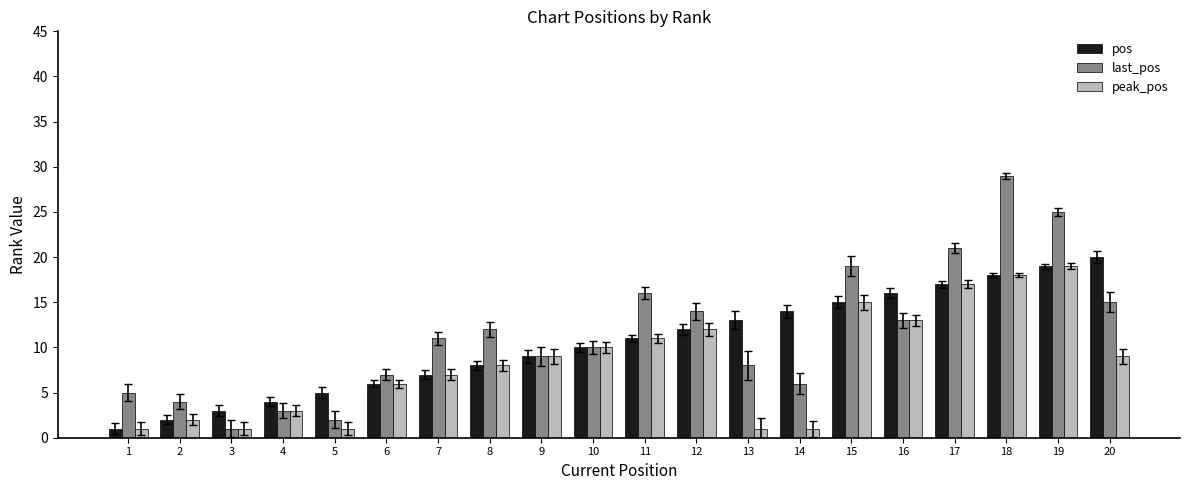

How many bars are there in total?

60